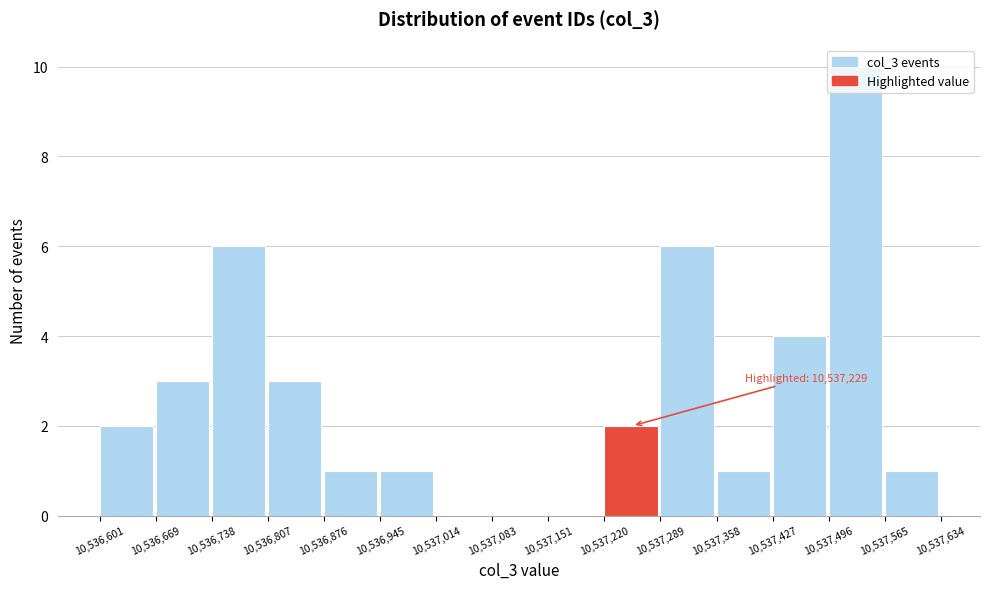

Which range on the x-axis has the tallest bar?

10,537,496 to 10,537,565